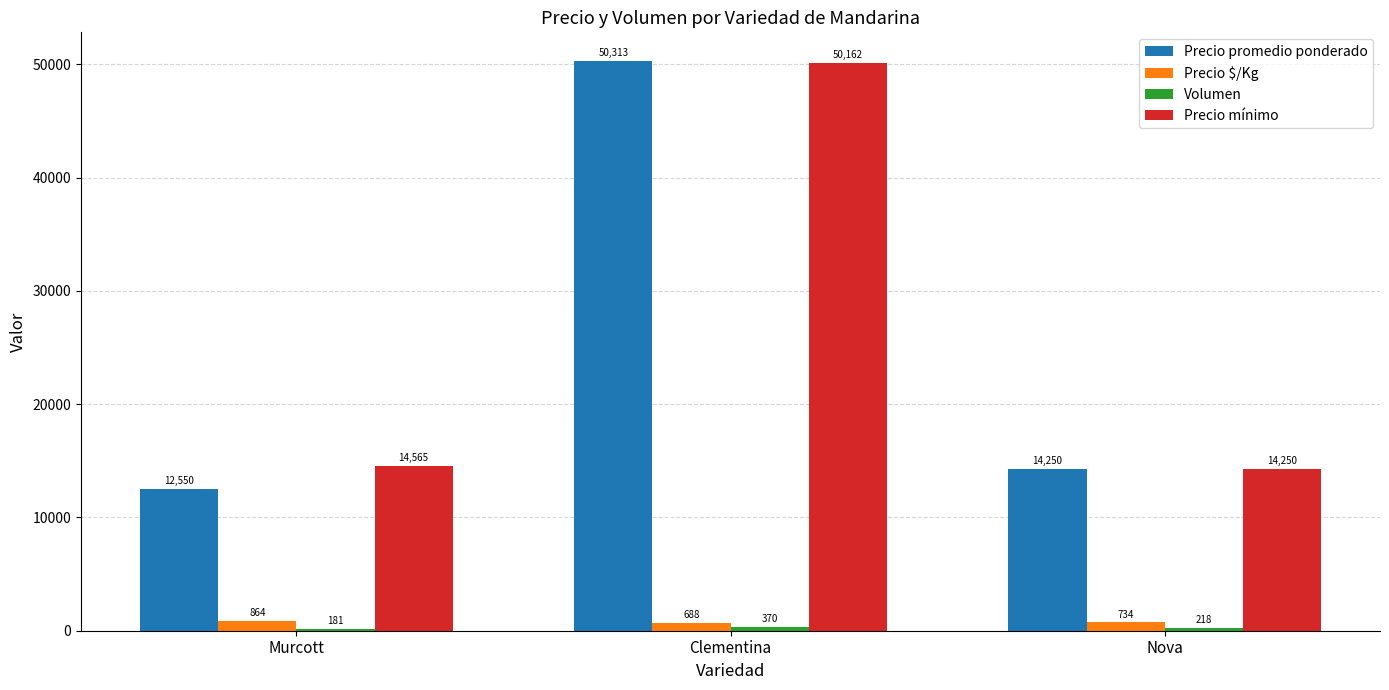

The Precio promedio ponderado series shows 14250 at Nova. True or false?

True